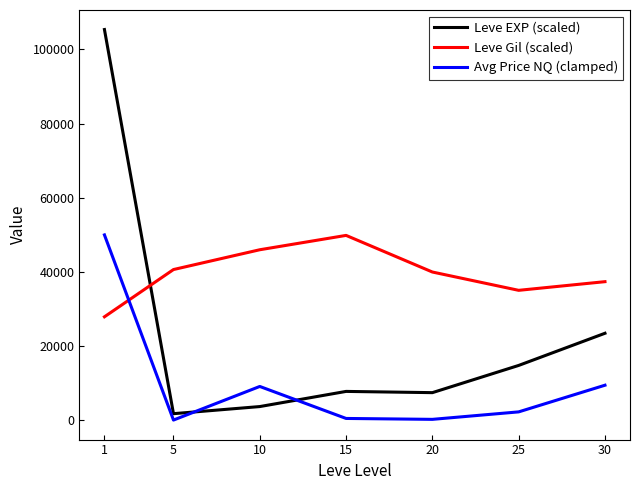

Count the number of categories in the chart.

7